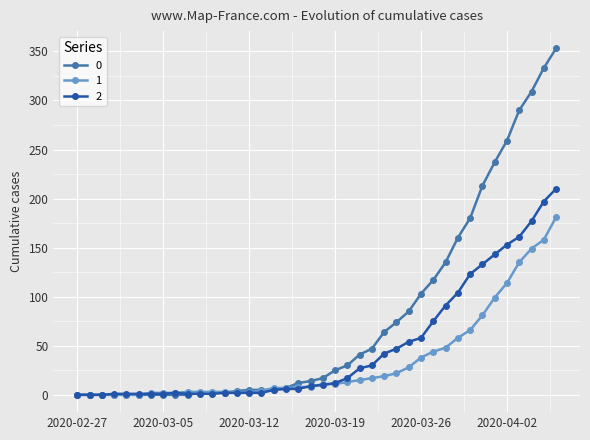

What is the sum of all 1 values?

1365